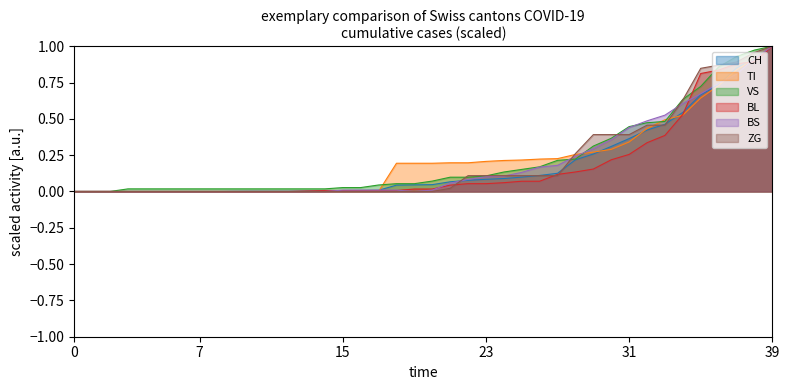

List the series in order of their peak value, lowest first.

CH, TI, VS, BL, BS, ZG